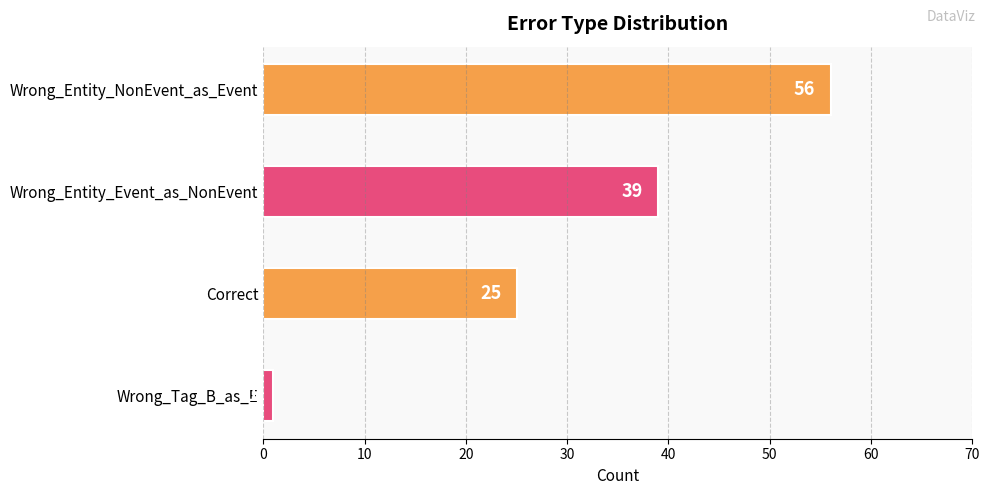

What is the label of the 2nd bar from the bottom?

Correct